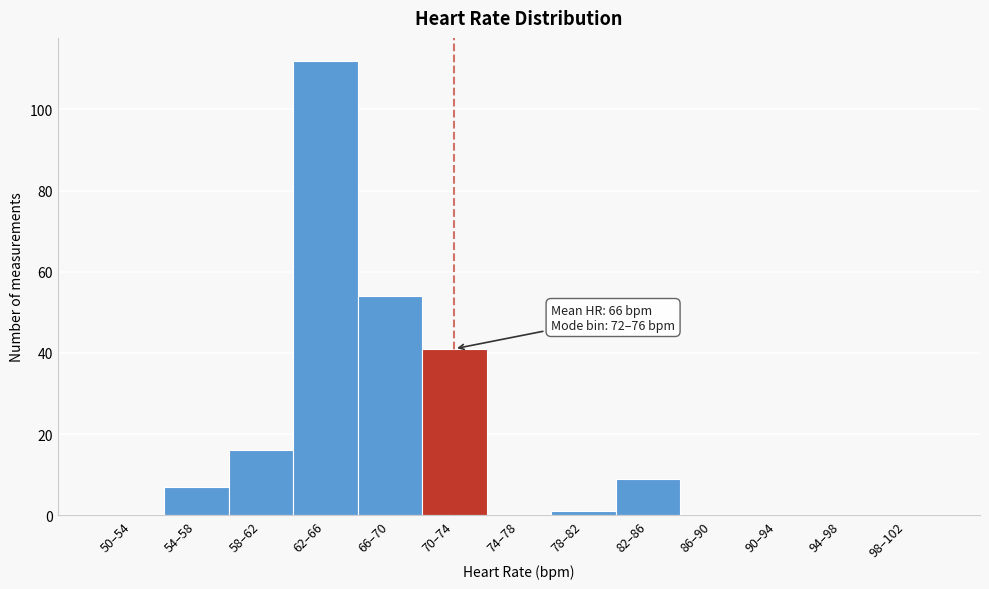

Reading right to left, what are all the values shown in this chart?

98–102=0	94–98=0	90–94=0	86–90=0	82–86=9	78–82=1	74–78=0	70–74=41	66–70=54	62–66=112	58–62=16	54–58=7	50–54=0